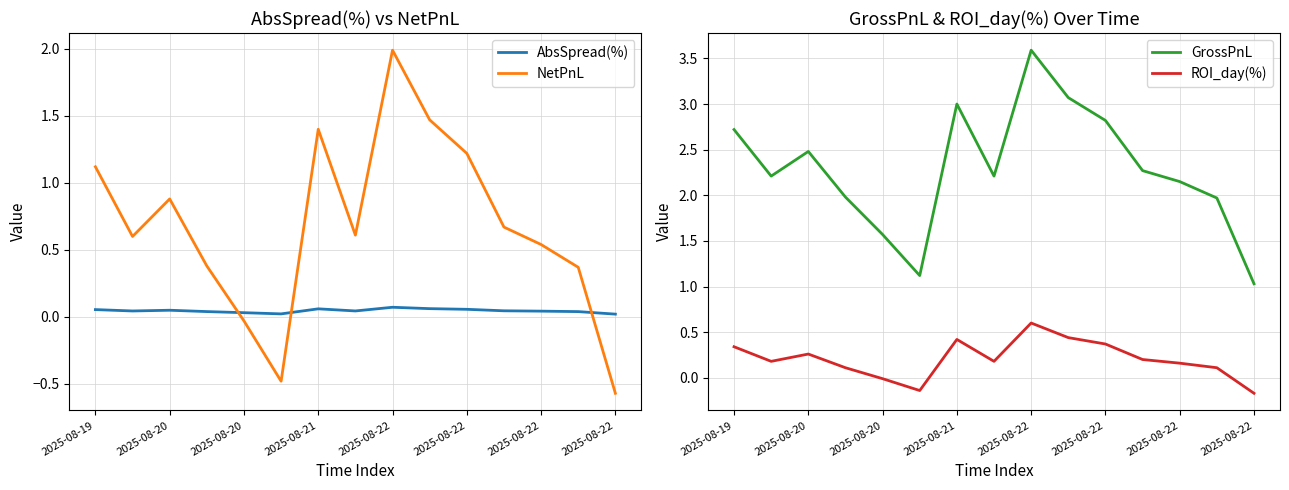

What is the value of the NetPnL point at the 13th from the left?

0.5